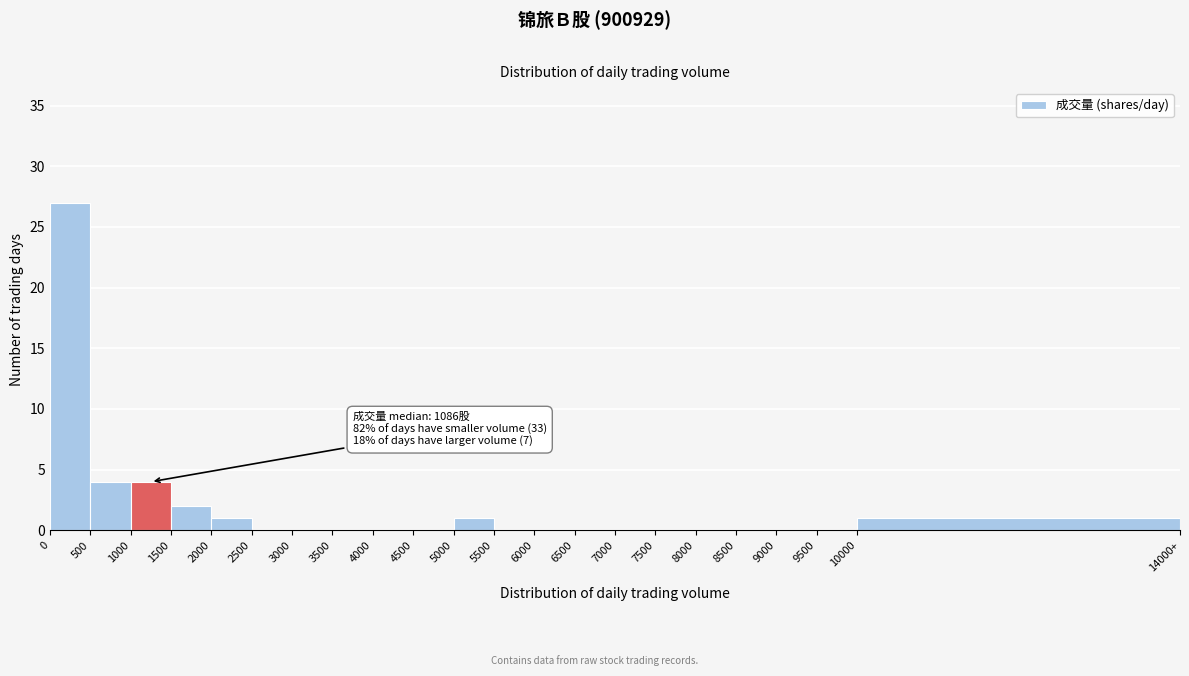

Reading left to right, what are all the values shown in this chart?

0=27	500=4	1000=4	1500=2	2000=1	2500=0	3000=0	3500=0	4000=0	4500=0	5000=1	5500=0	6000=0	6500=0	7000=0	7500=0	8000=0	8500=0	9000=0	9500=0	10000=1